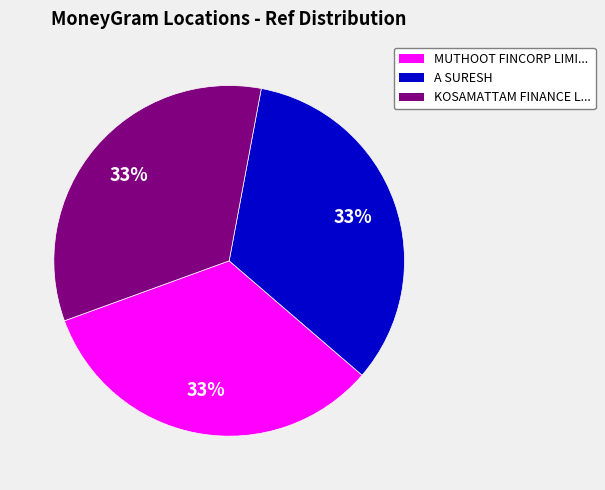

To the nearest percent, what is the combined percentage of MUTHOOT FINCORP LIMI... and A SURESH?

67%